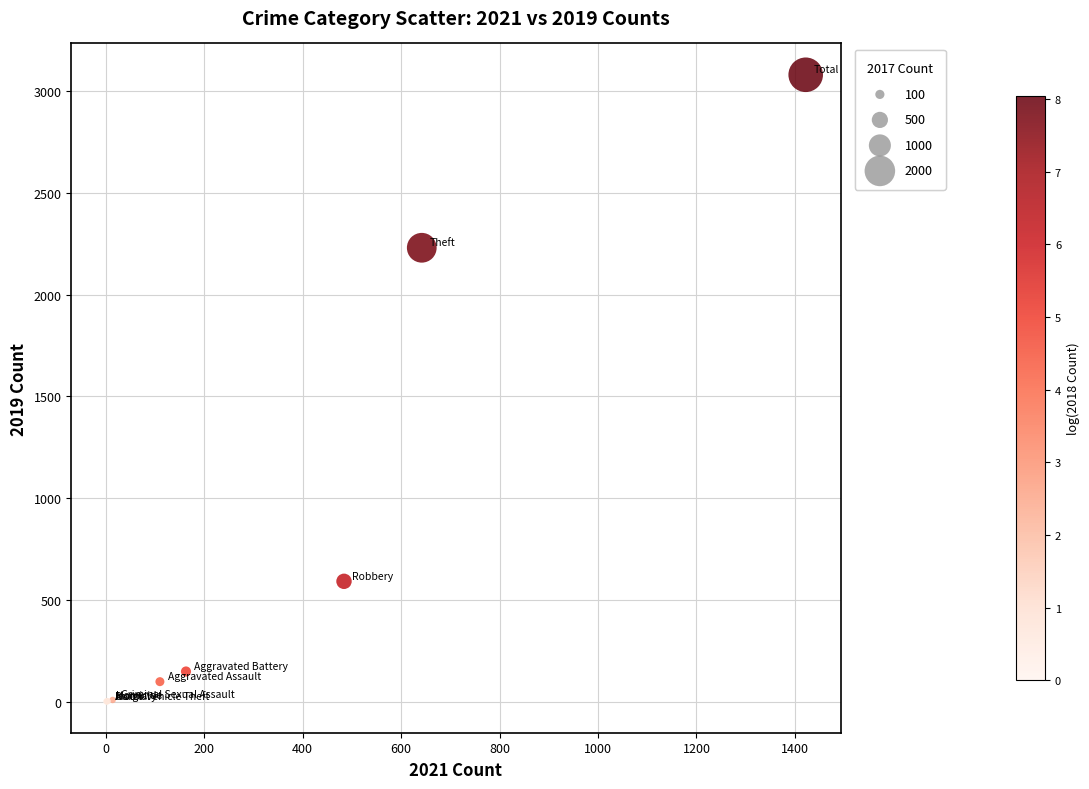

What Y value in the scatter plot is closest to 1540?

2230